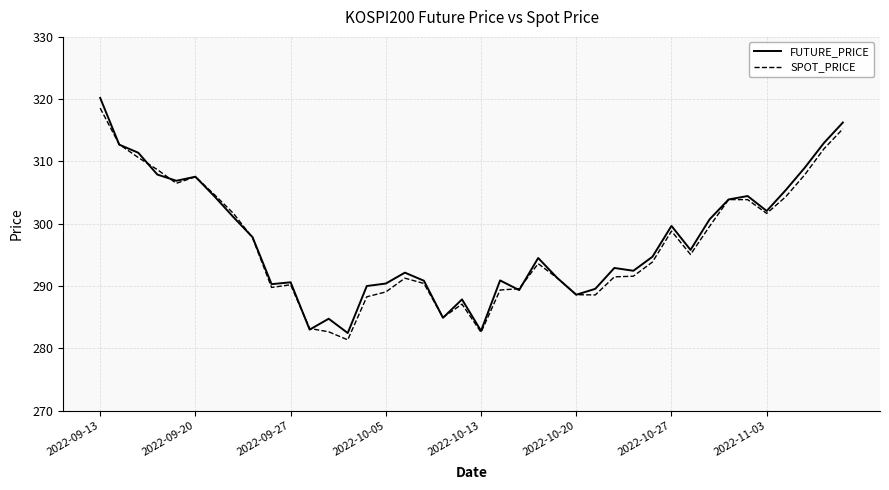

Which series has the widest spread of values?

FUTURE_PRICE